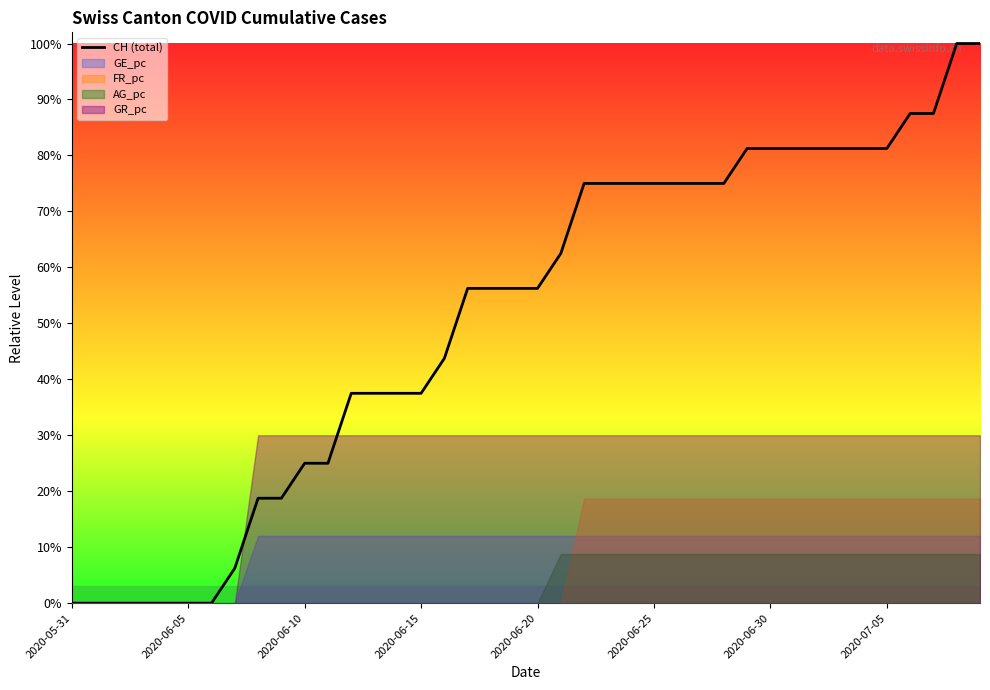

Count the number of values greater than 0.

33